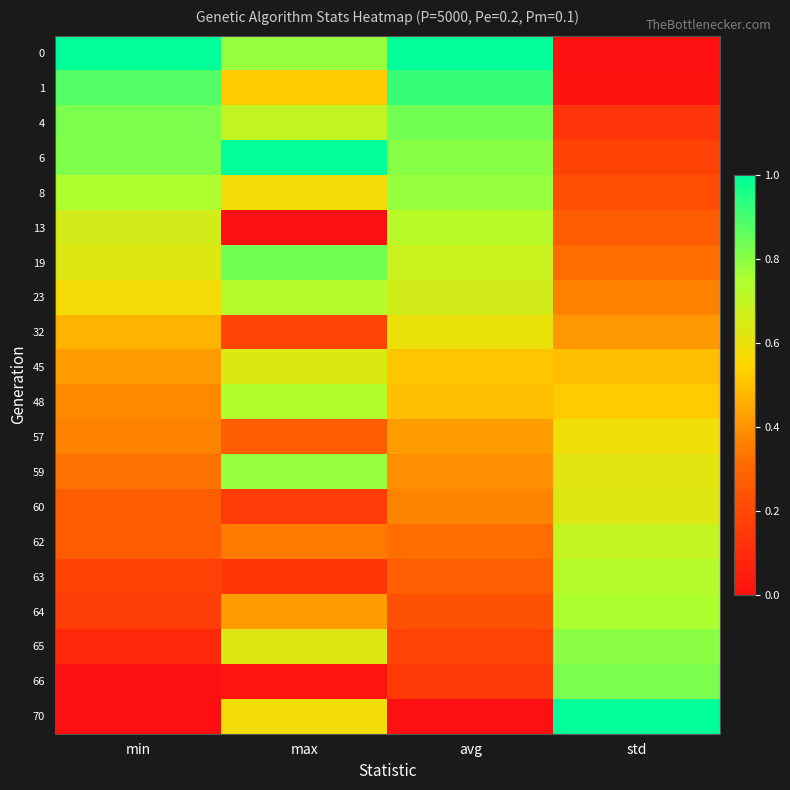

Rank the series by their maximum value, from lowest to highest.

57, 32, 60, 45, 62, 13, 23, 63, 48, 64, 8, 59, 65, 66, 19, 4, 1, 0, 6, 70